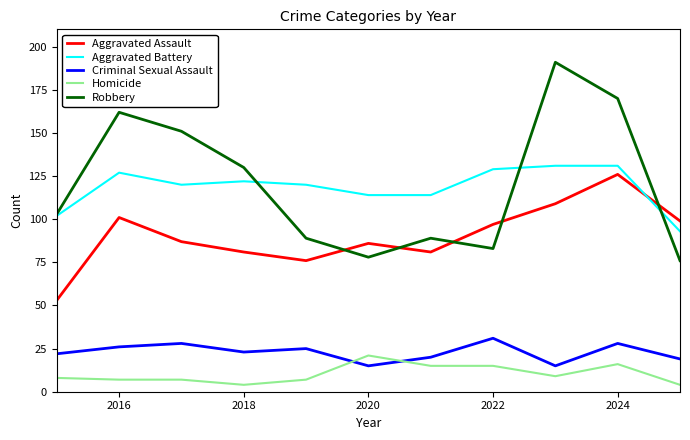

True or false: Aggravated Assault and Criminal Sexual Assault intersect in this chart.

False